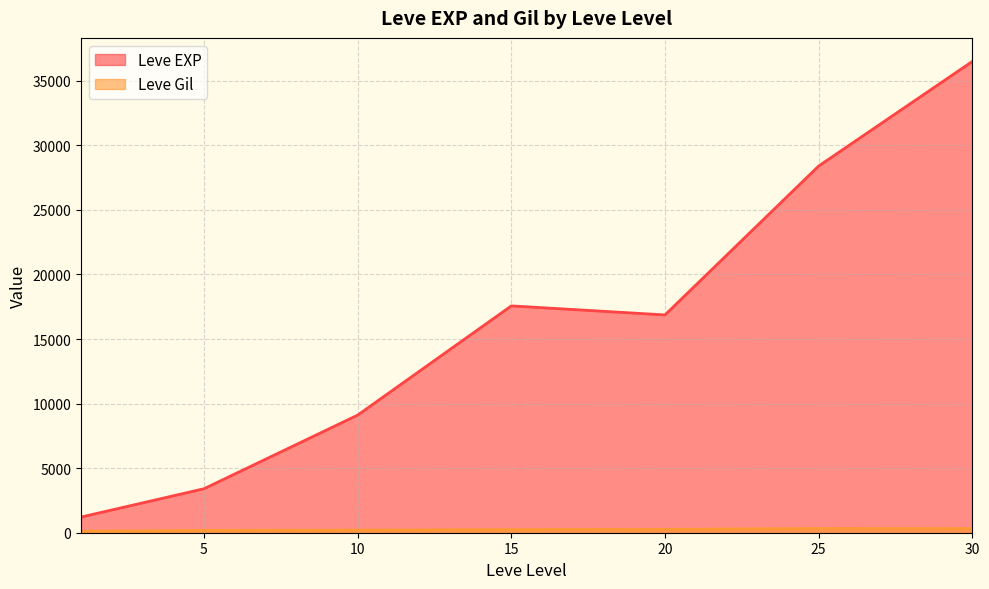

Between 5 and 20, which is larger?

20